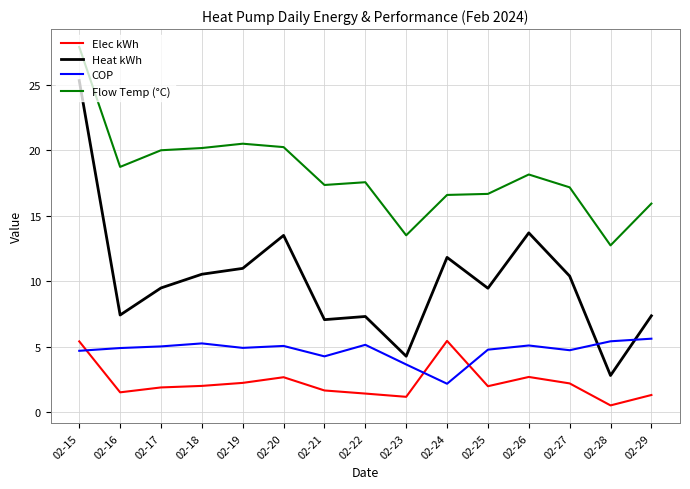

Read the Flow Temp (°C) value at 02-24.

16.6